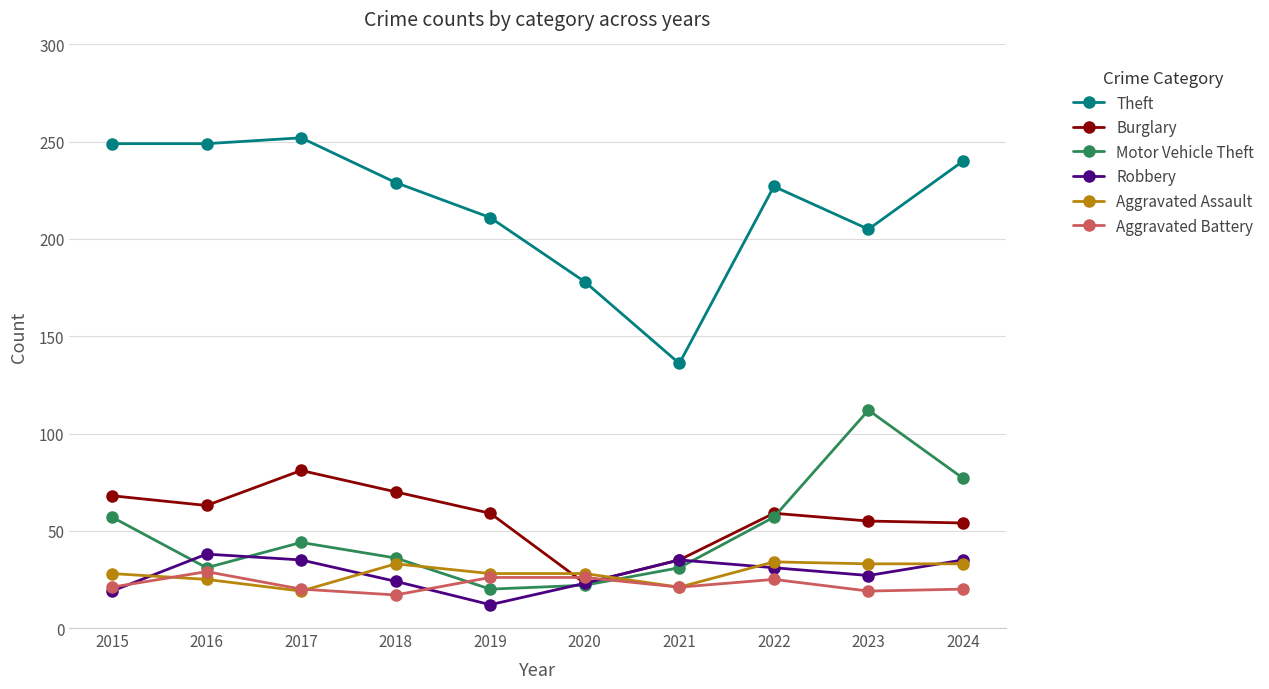

What is the maximum value for Aggravated Assault?

34